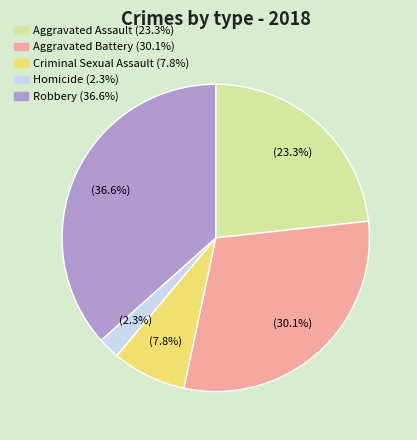

What is the ratio of the value at Criminal Sexual Assault to the value at Aggravated Battery?

0.3